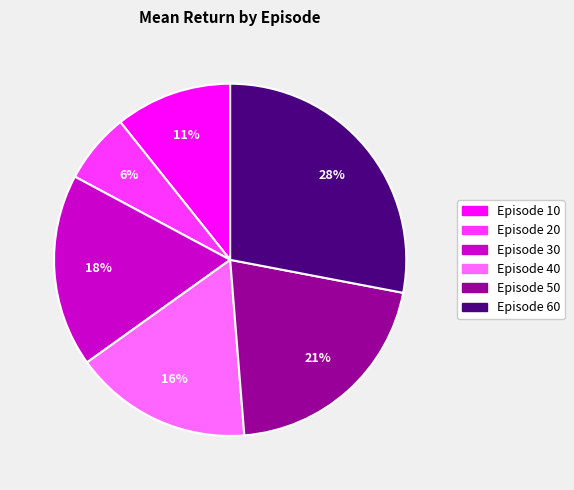

How many slices are in this pie chart?

6